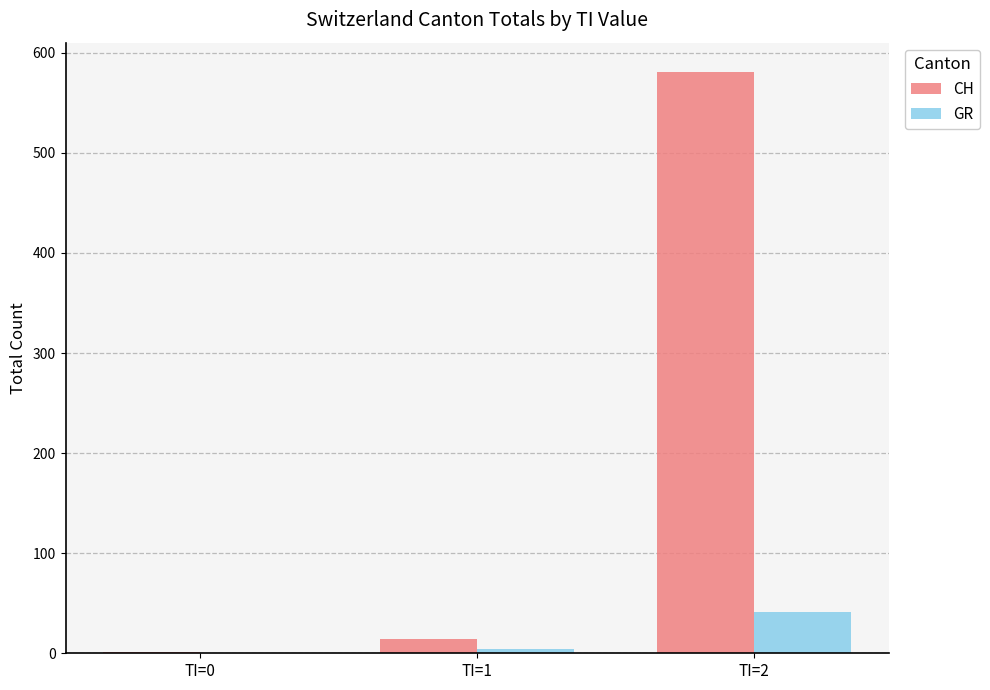

What are all the series names shown in the legend?

CH, GR